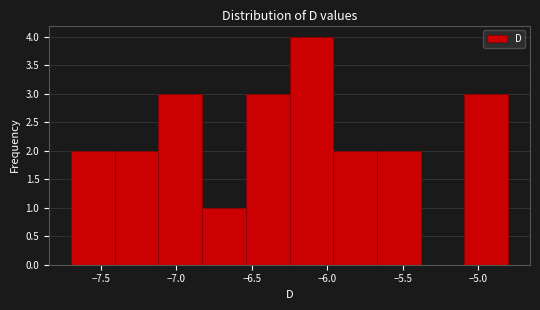

Over which range of the x-axis is the bar tallest?

-6.25 to -5.96